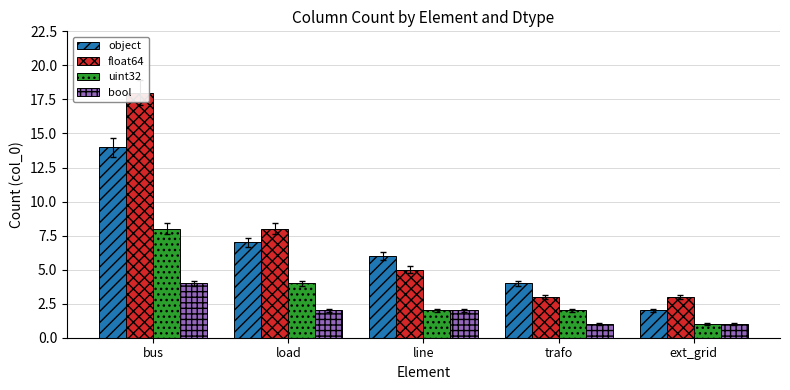

How many data points in bool are above 2?

1